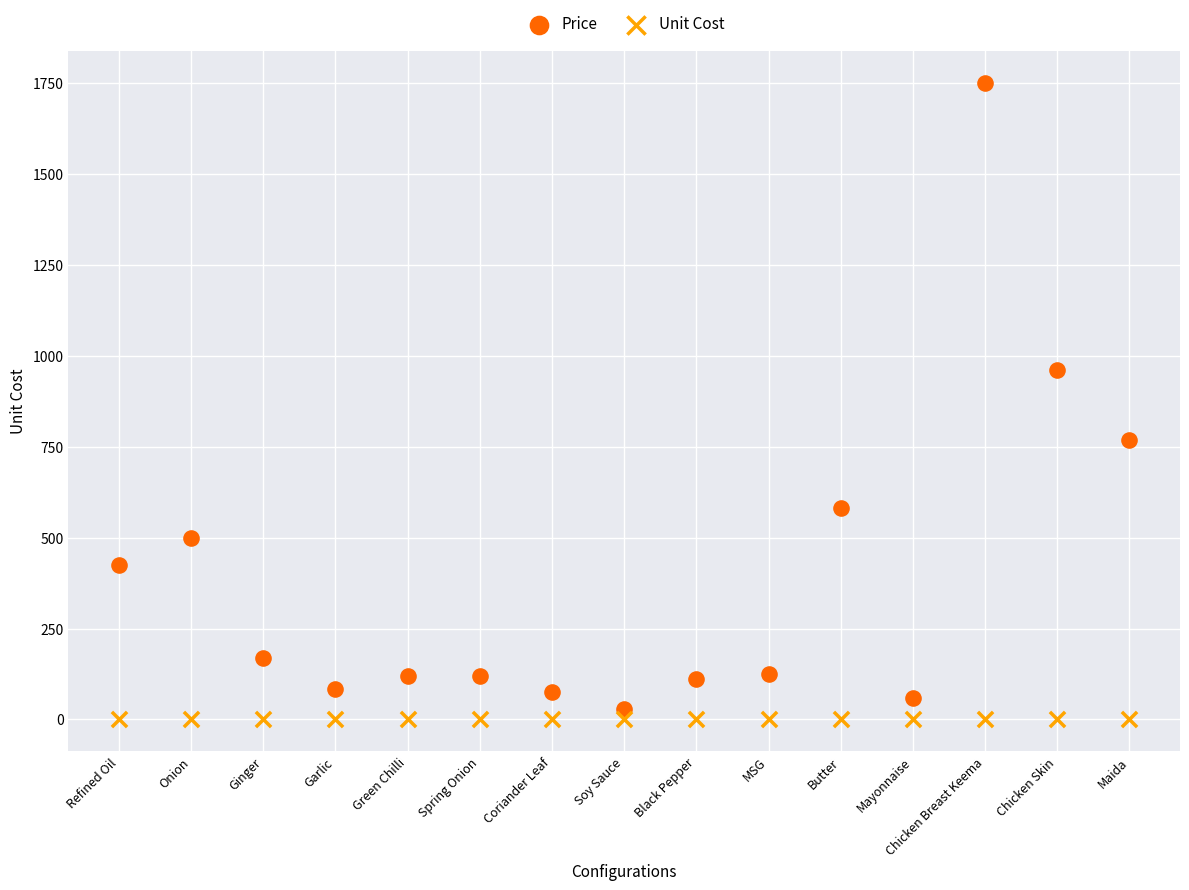

Across all data points, what is the range of Y values (max minus min)?

1750.0